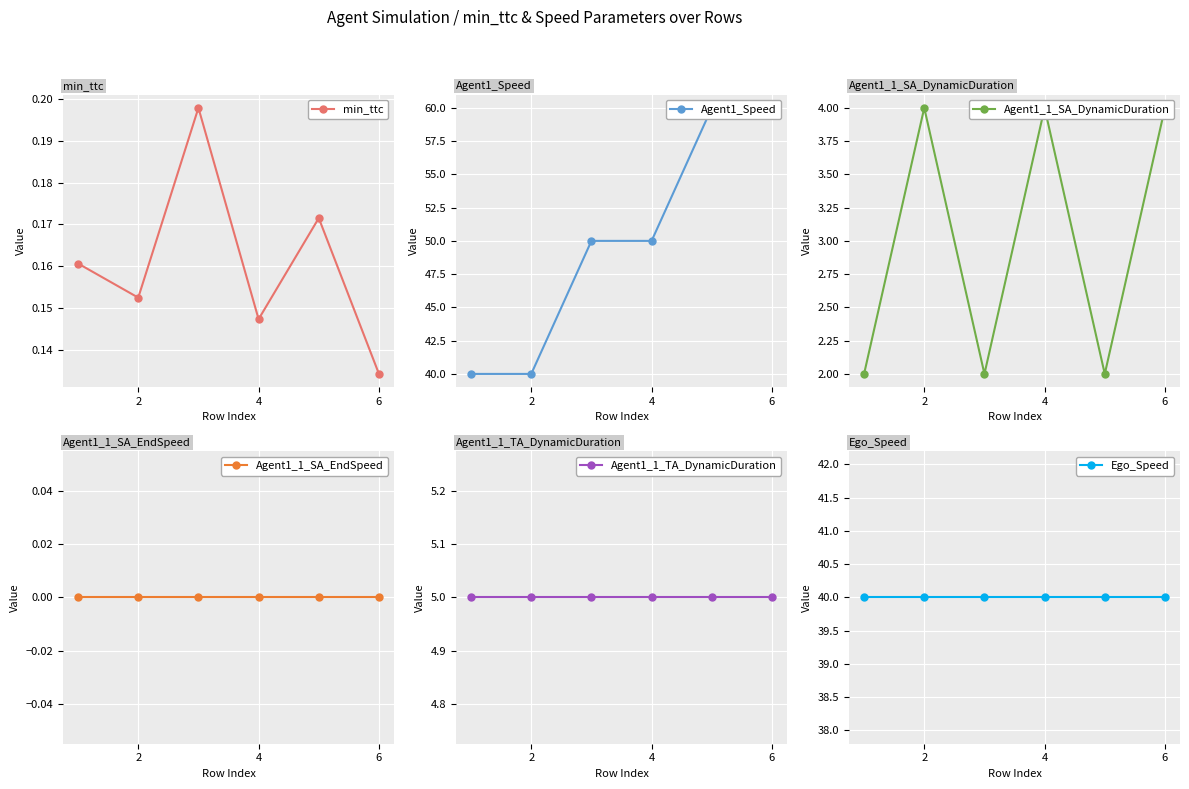

What is the minimum value for Agent1_Speed?

40.0